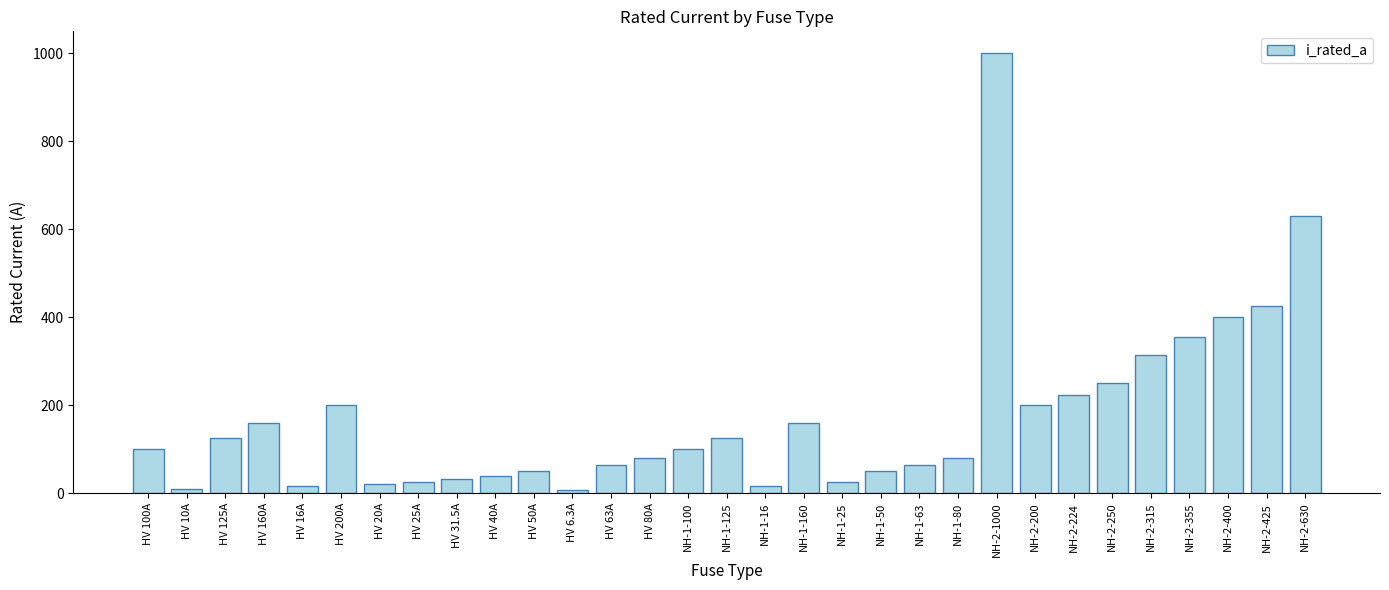

What position from the left is NH-1-80?

22